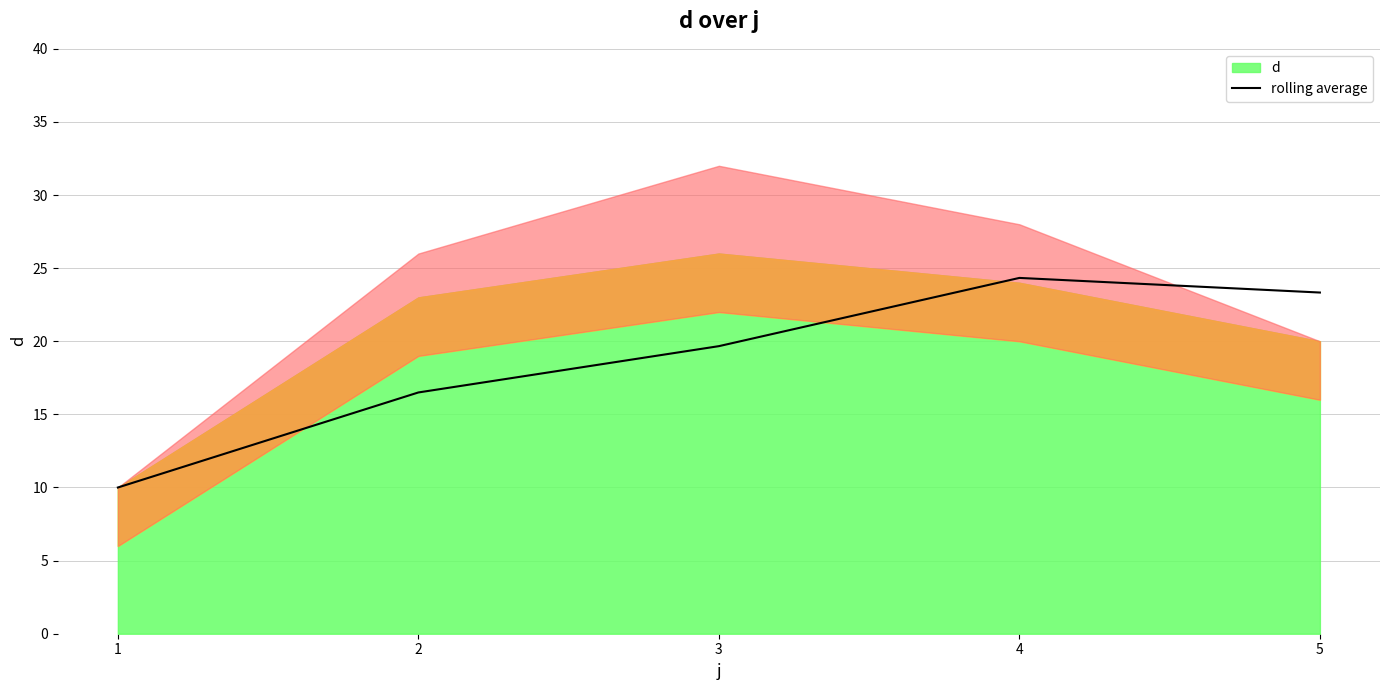

What is the greatest value displayed?

24.3